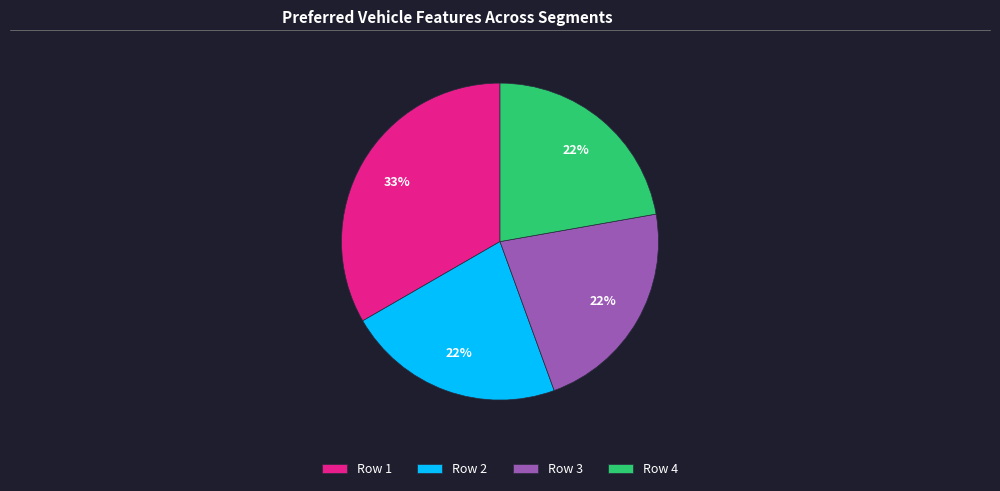

To the nearest percent, what percentage of the pie is Row 2?

22%